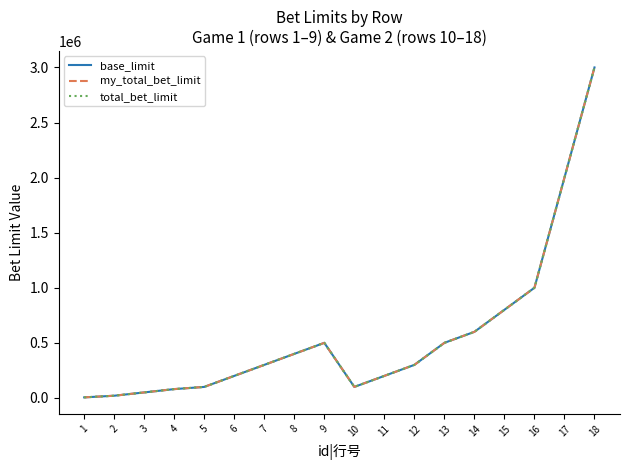

At which label does my_total_bet_limit first exceed 300000?

8